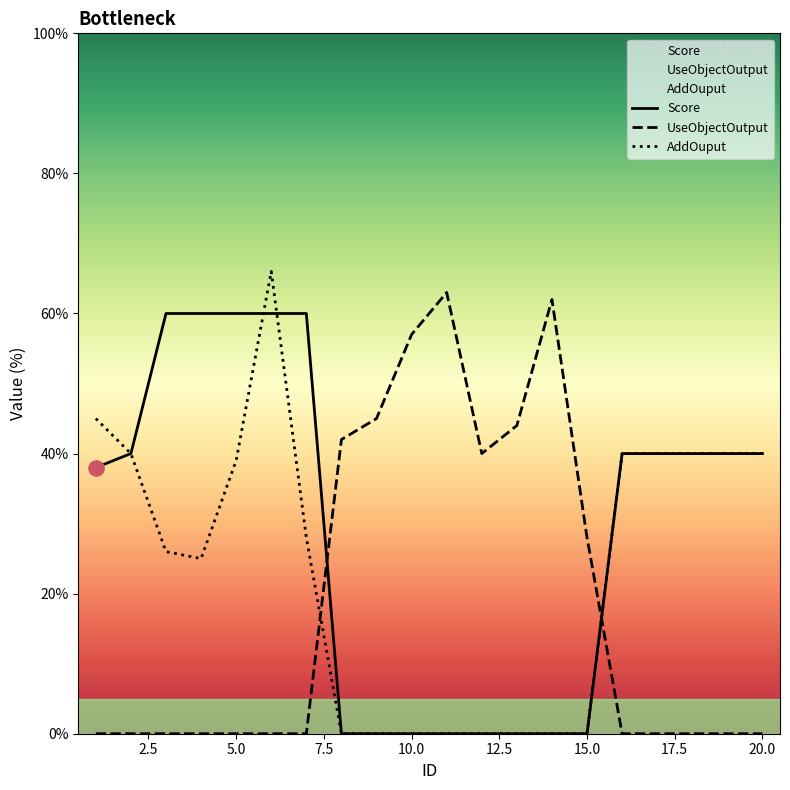

Which series reaches the minimum Y coordinate?

Score